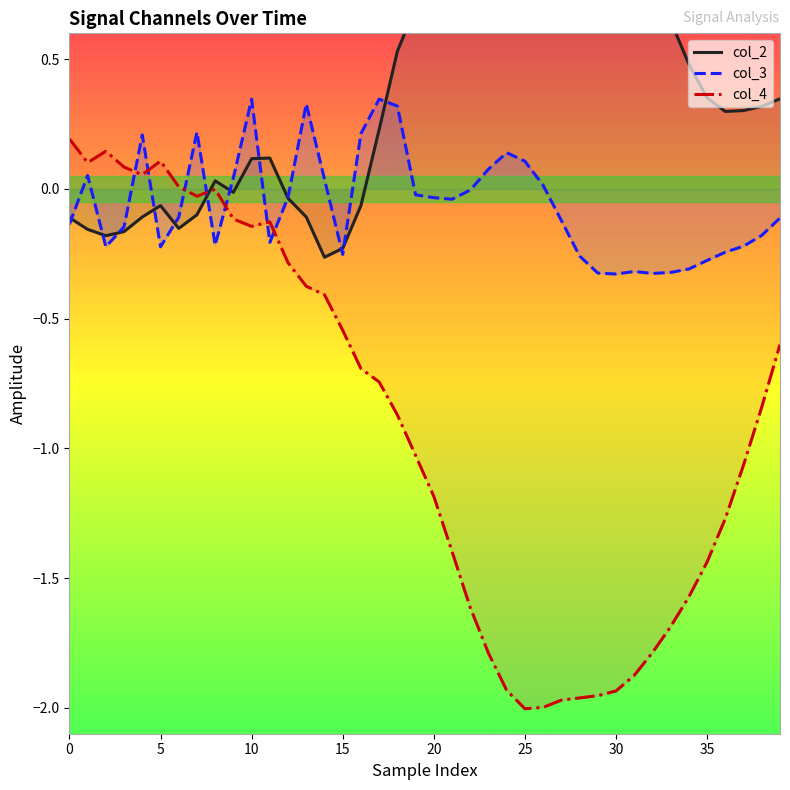

At how many categories does at least one series exceed 0?

38